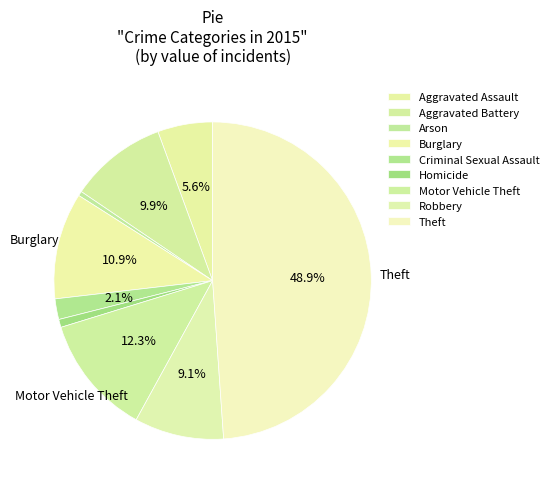

To the nearest percent, what is the combined percentage of Criminal Sexual Assault and Motor Vehicle Theft?

14%